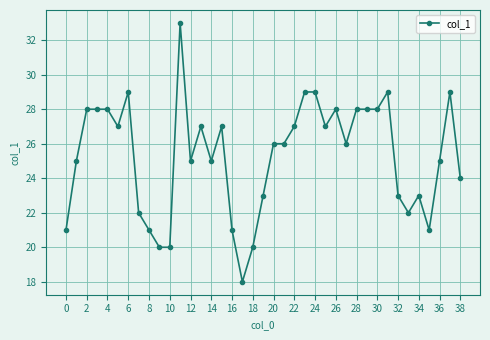

What is the sum of all values?

986